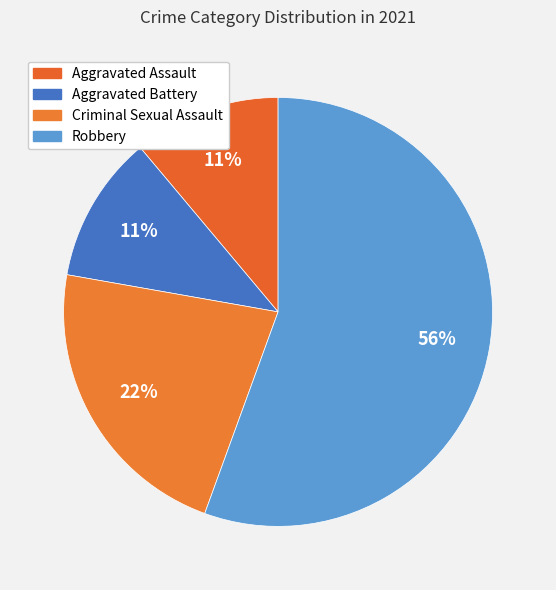

What is the largest slice in the pie chart?

Robbery